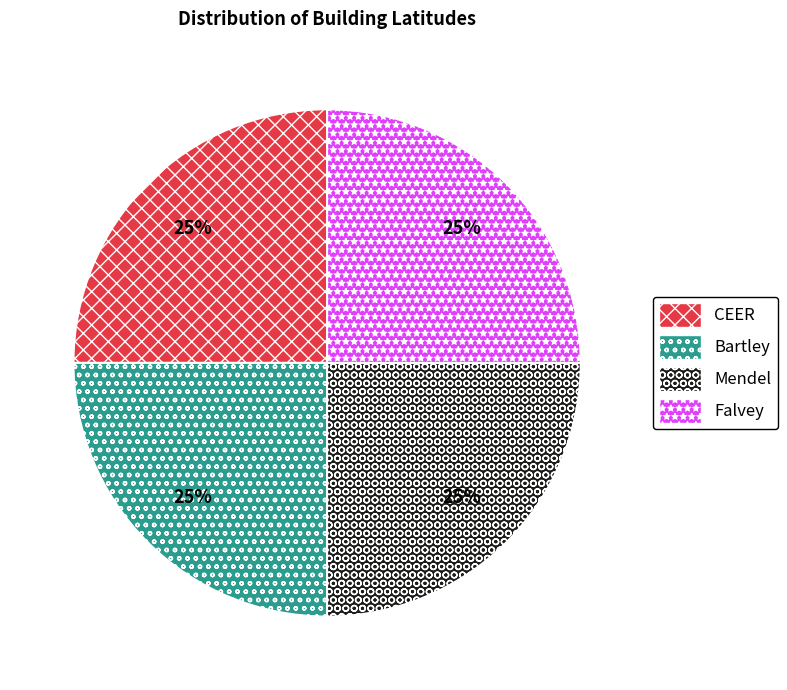

True or false: Bartley accounts for 36% of the total.

False